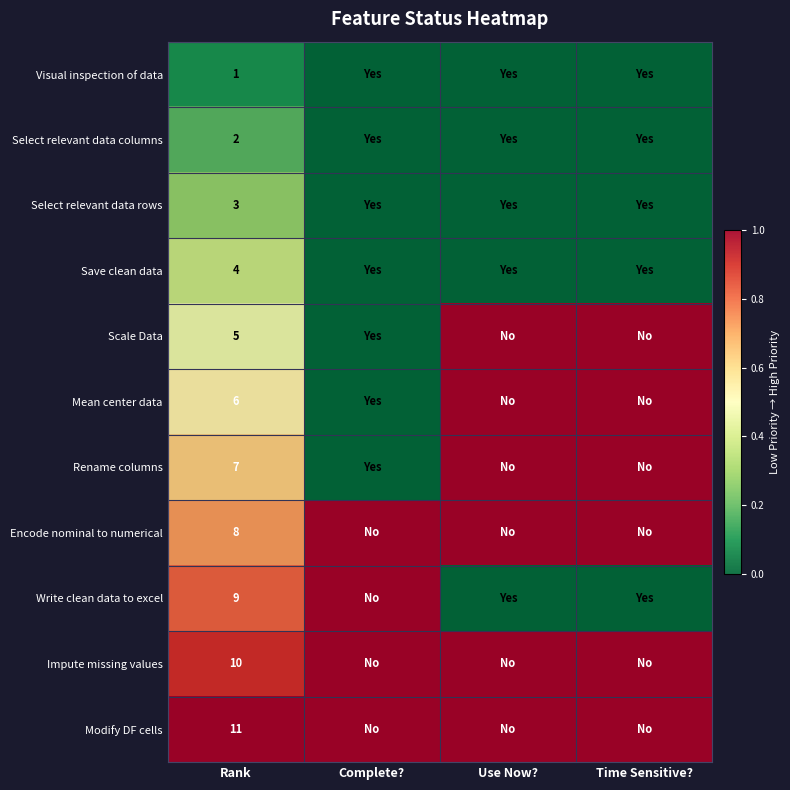

The value of Select relevant data rows at Rank is 3. True or false?

True